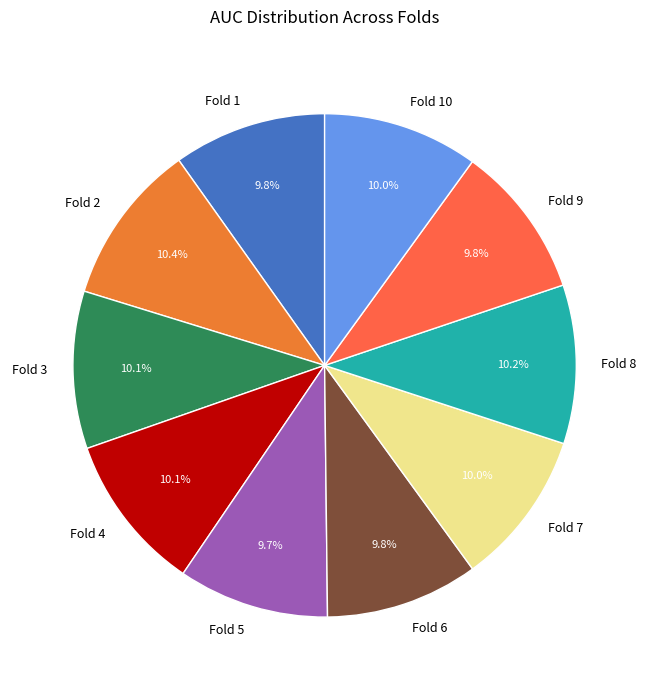

The Fold 5 slice represents 23% of the pie. True or false?

False